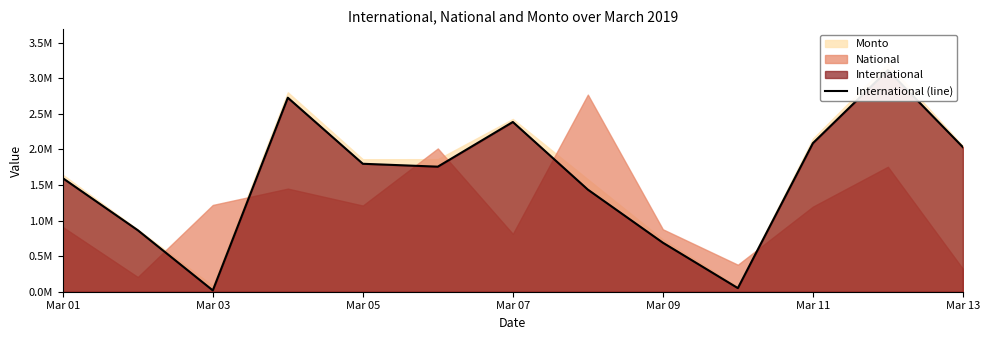

What is the greatest value displayed?

3114313